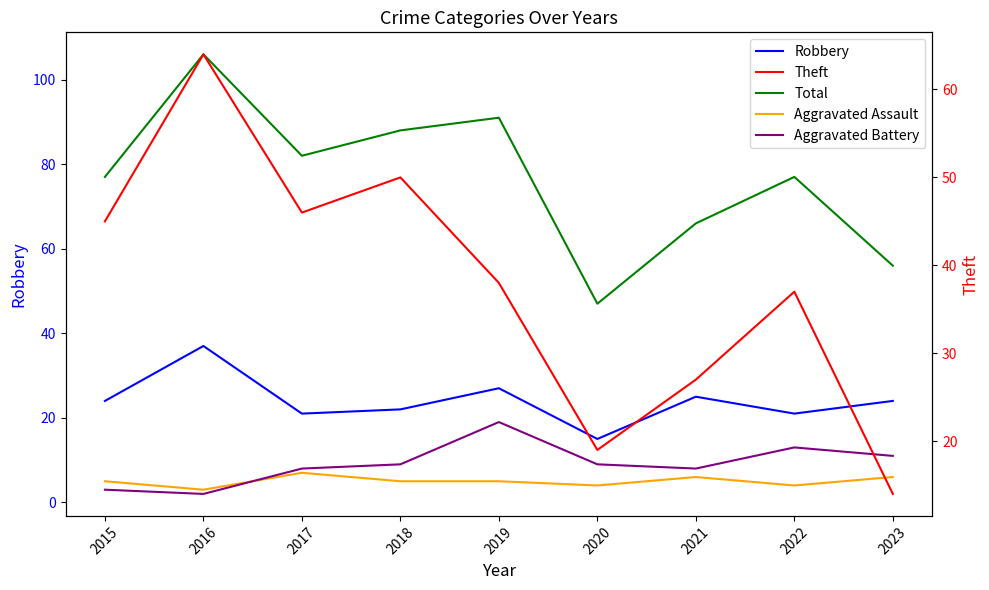

Reading right to left, transcribe all the data shown in this chart.

Robbery: 24	21	25	15	27	22	21	37	24
Total: 56	77	66	47	91	88	82	106	77
Aggravated Assault: 6	4	6	4	5	5	7	3	5
Aggravated Battery: 11	13	8	9	19	9	8	2	3
Theft: 14	37	27	19	38	50	46	64	45